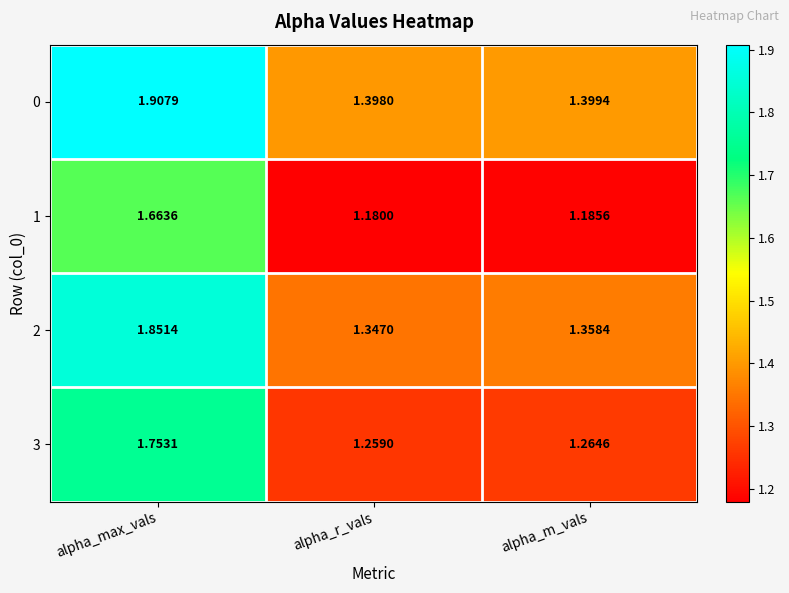

At which label does 2 reach its minimum?

alpha_r_vals